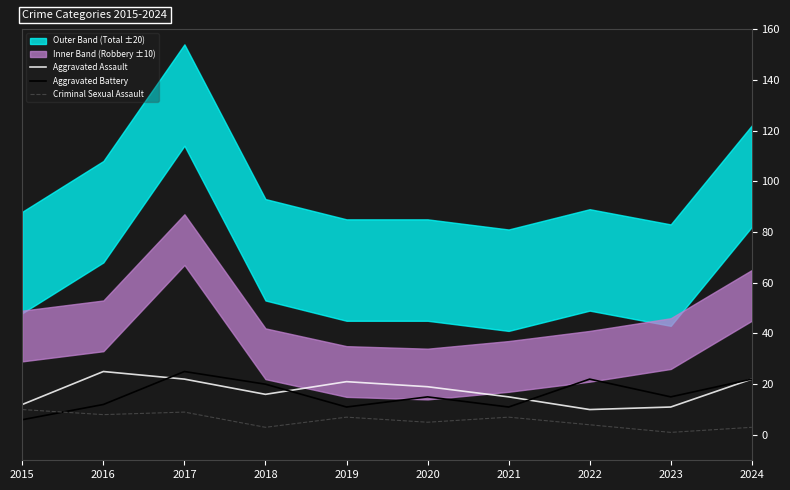

What is the value of the Aggravated Battery point at the 9th from the left?

15